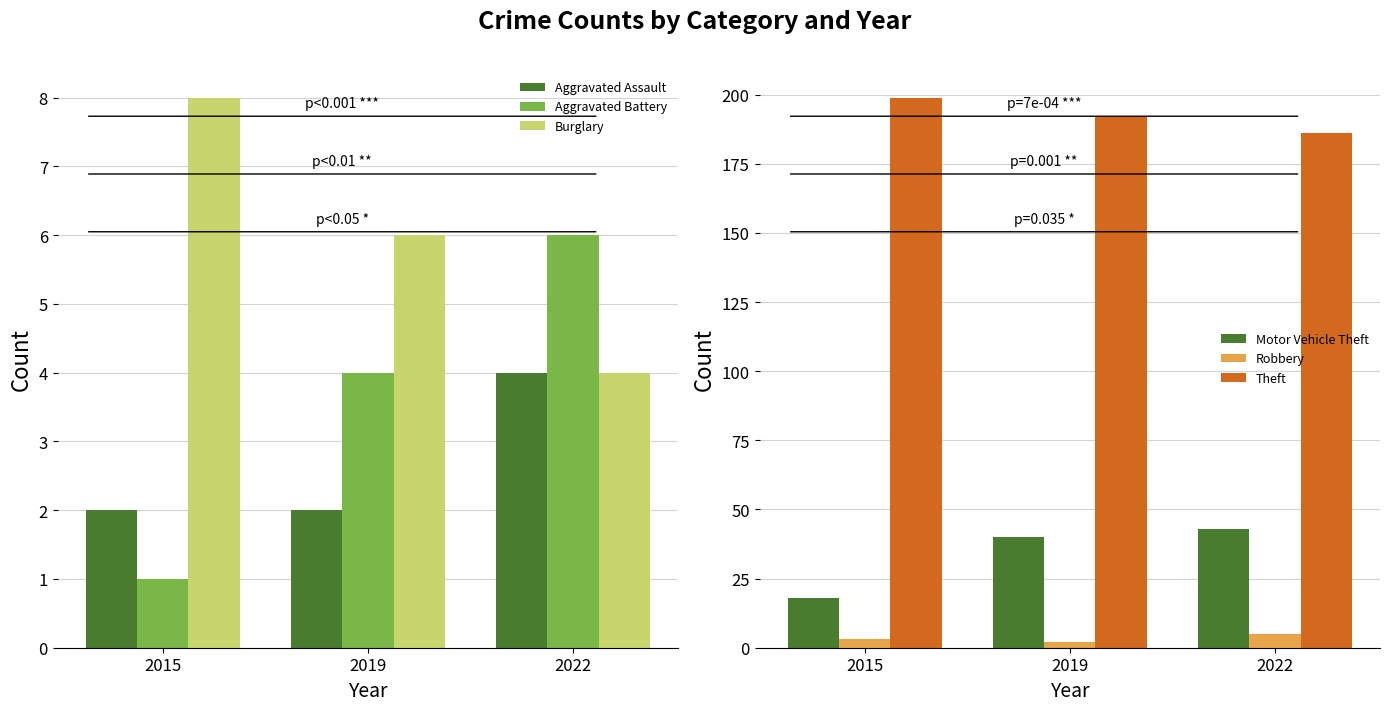

The Burglary series shows 8 at 2019. True or false?

False